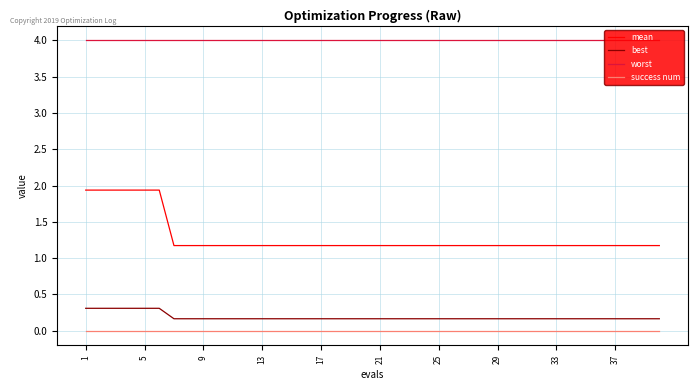

Which series has the largest total across all categories?

worst